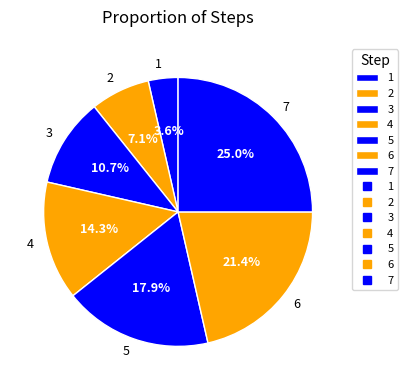

Does 2 represent more than half of the total?

No